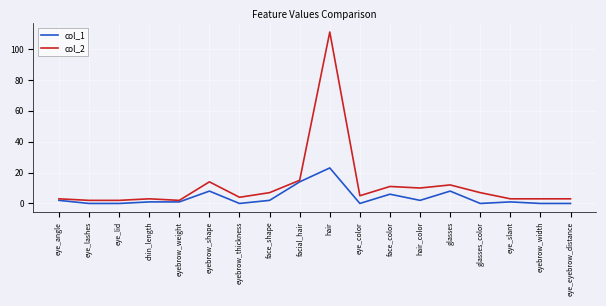

Reading left to right, extract all data points from this chart.

col_1: 2	0	0	1	1	8	0	2	14	23	0	6	2	8	0	1	0	0
col_2: 3	2	2	3	2	14	4	7	15	111	5	11	10	12	7	3	3	3